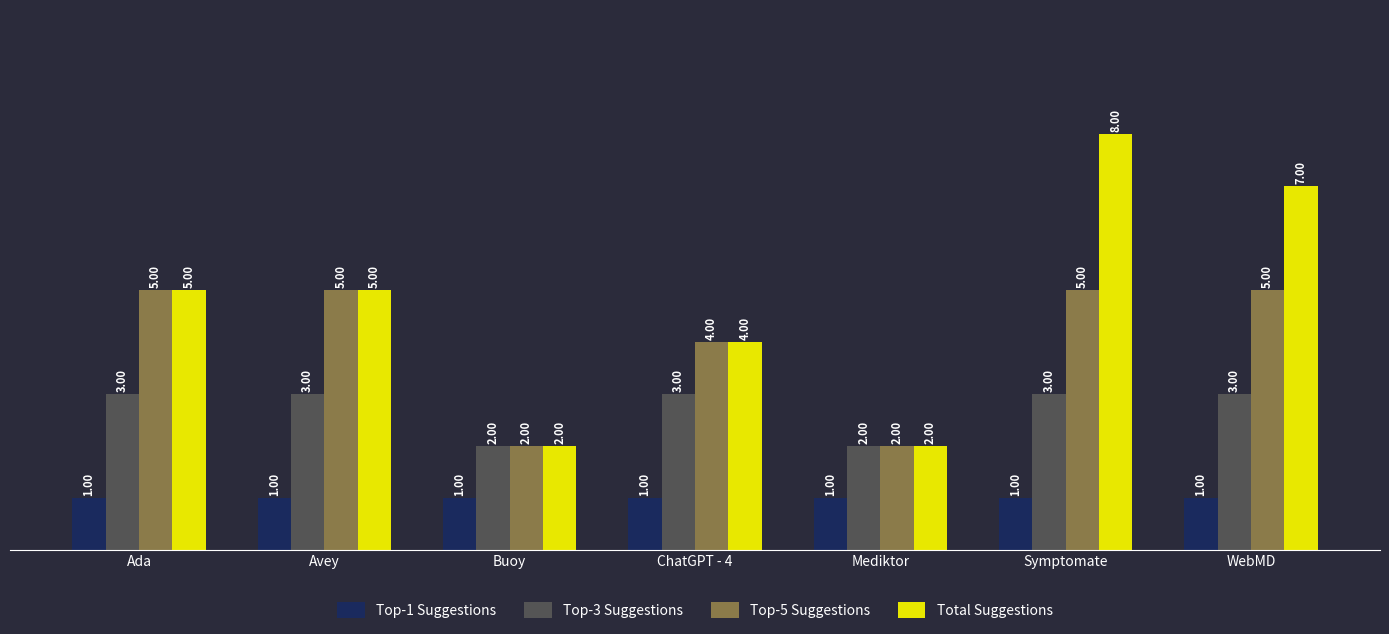

What is the approximate value of Top-3 Suggestions at WebMD?

3